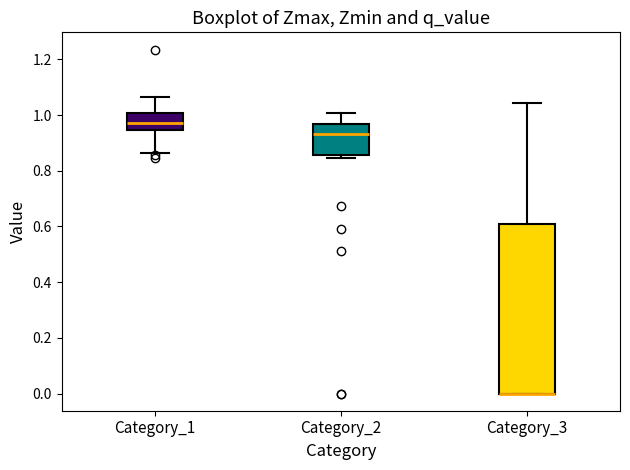

Reading left to right, read every box against the y-axis: the position of its median line, the range the box covers, and the ends of its whiskers. The values are not printed on the chart, so give them approximately, as read against the axis.

Category_1: median 0.98, box 0.94 to 1.00, whiskers 0.86 to 1.06
Category_2: median 0.94, box 0.86 to 0.96, whiskers 0.84 to 1.00
Category_3: median 0.00 (drawn on the box's lower edge), box 0.00 to 0.60, whiskers 0.00 to 1.04